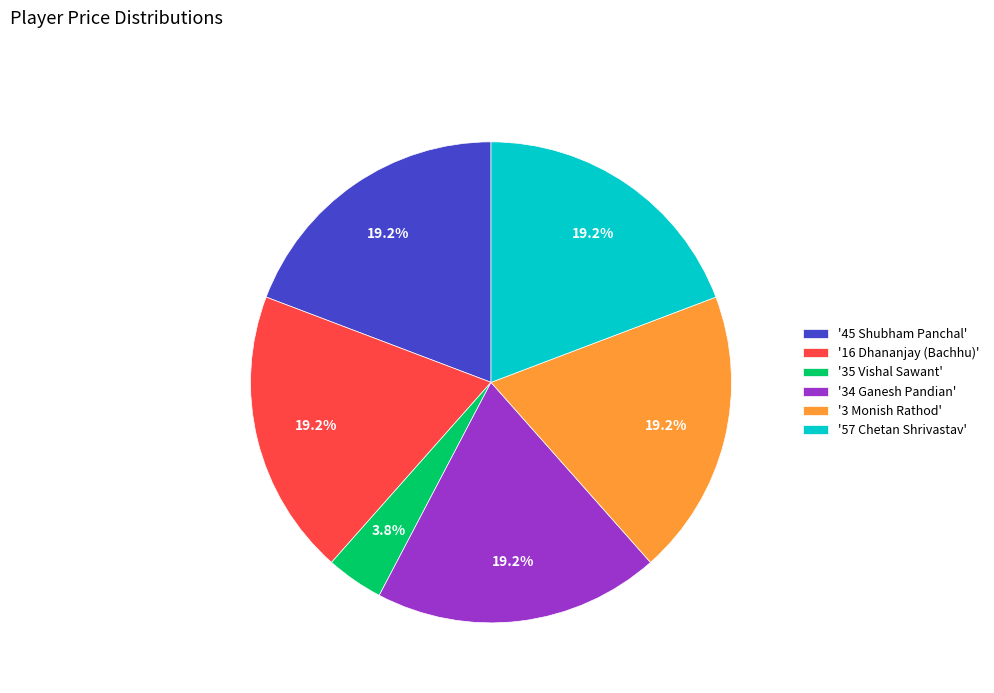

Is '34 Ganesh Pandian' the majority of the pie?

No